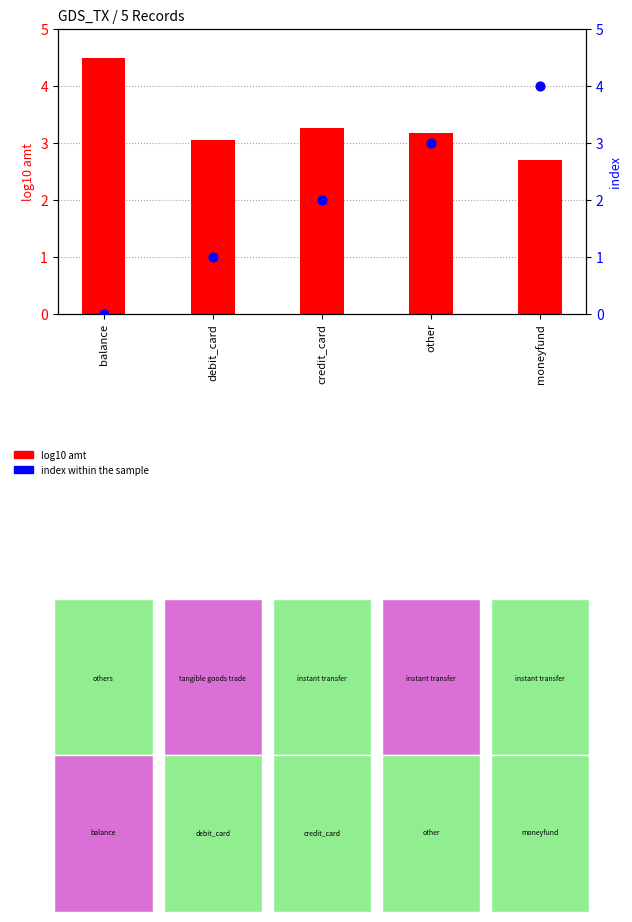

Which series contains the lowest Y value?

index (record #)